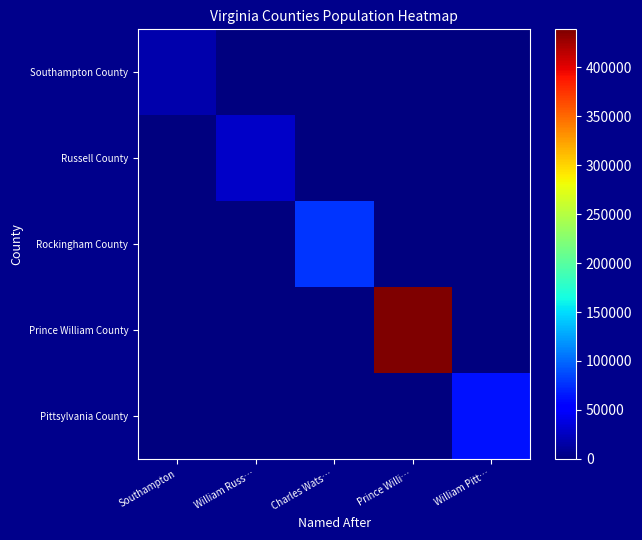

Which series has the largest range (max minus min)?

Prince William County